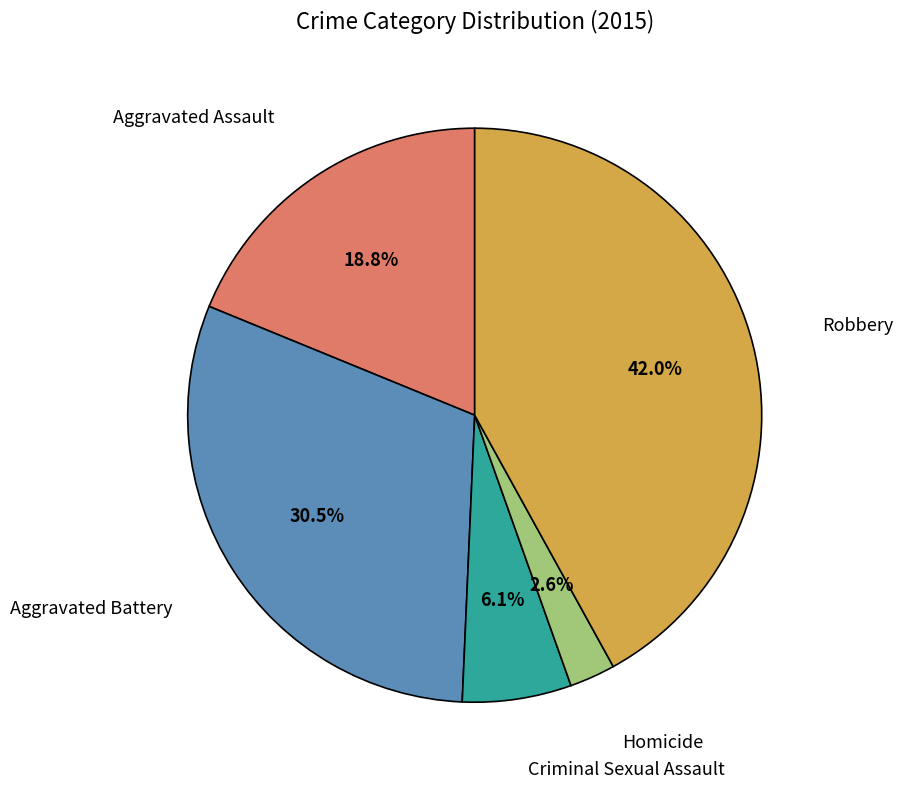

To the nearest percent, what is the combined percentage of Aggravated Battery and Aggravated Assault?

49%